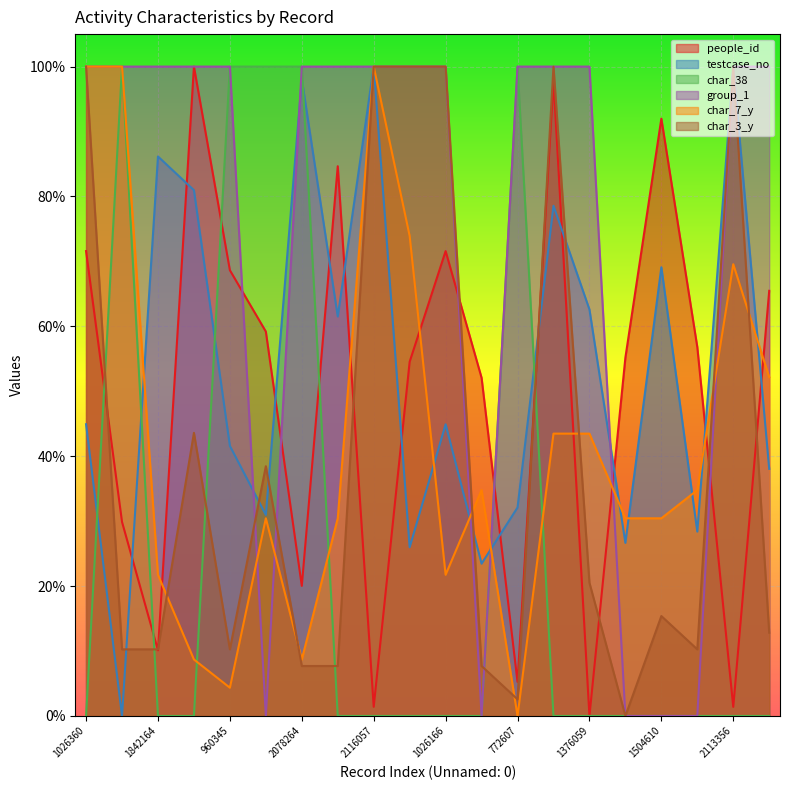

At which label does char_7_y reach its minimum?

772607